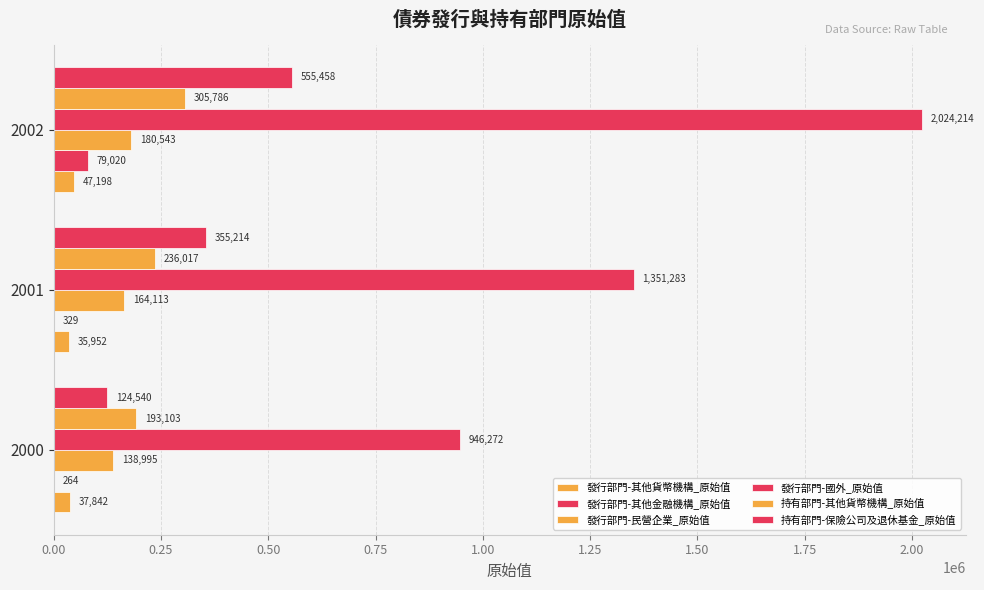

How many distinct data groups are displayed?

6